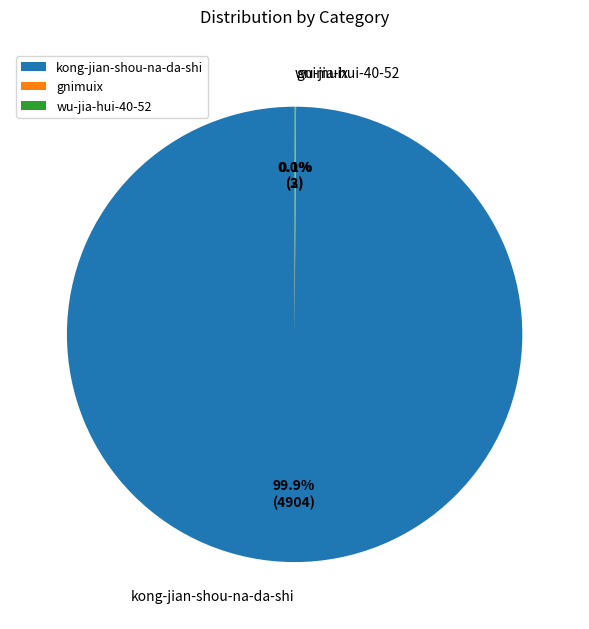

Does kong-jian-shou-na-da-shi represent more than half of the total?

Yes